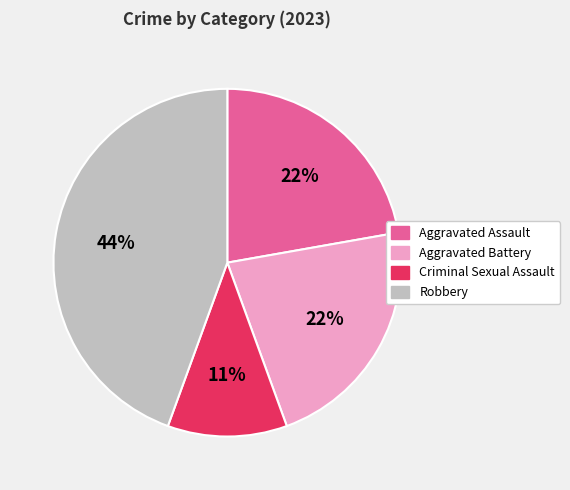

What is the ratio of the value at Aggravated Assault to the value at Robbery?

0.5